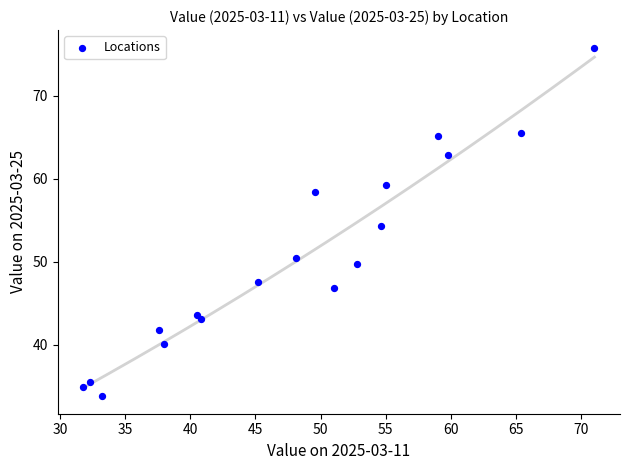

What is the range of X values (max minus min)?

39.2